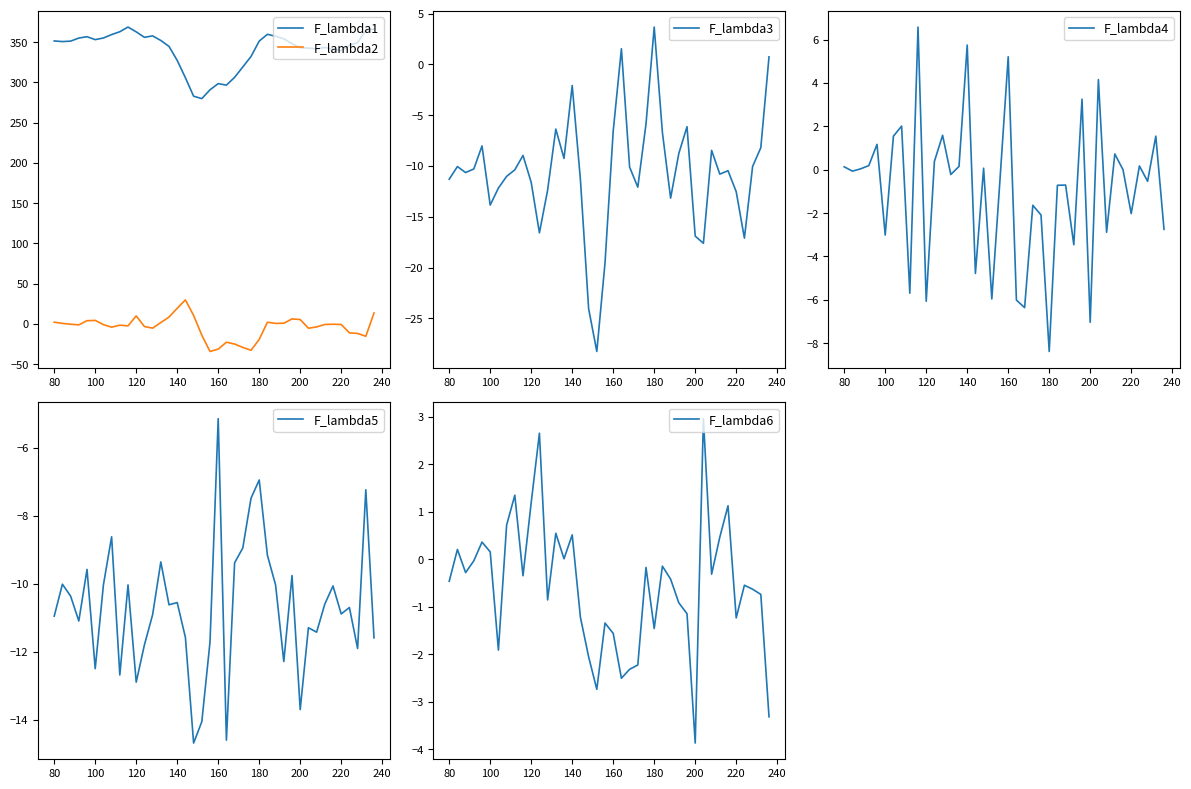

What is the highest value of the F_lambda1 series?

368.9